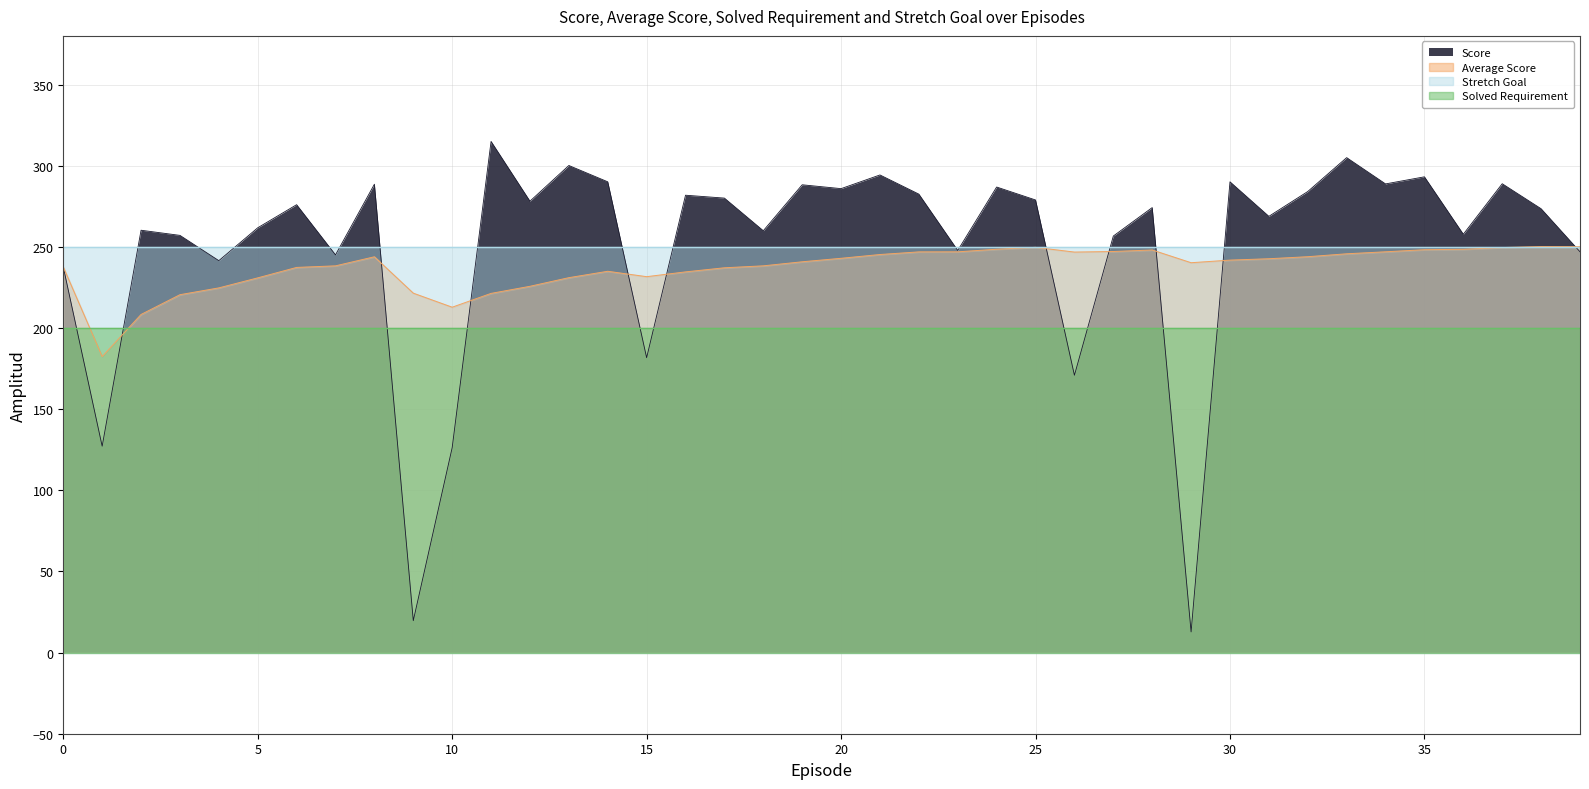

True or false: Score has more than 1 interior local peaks.

True